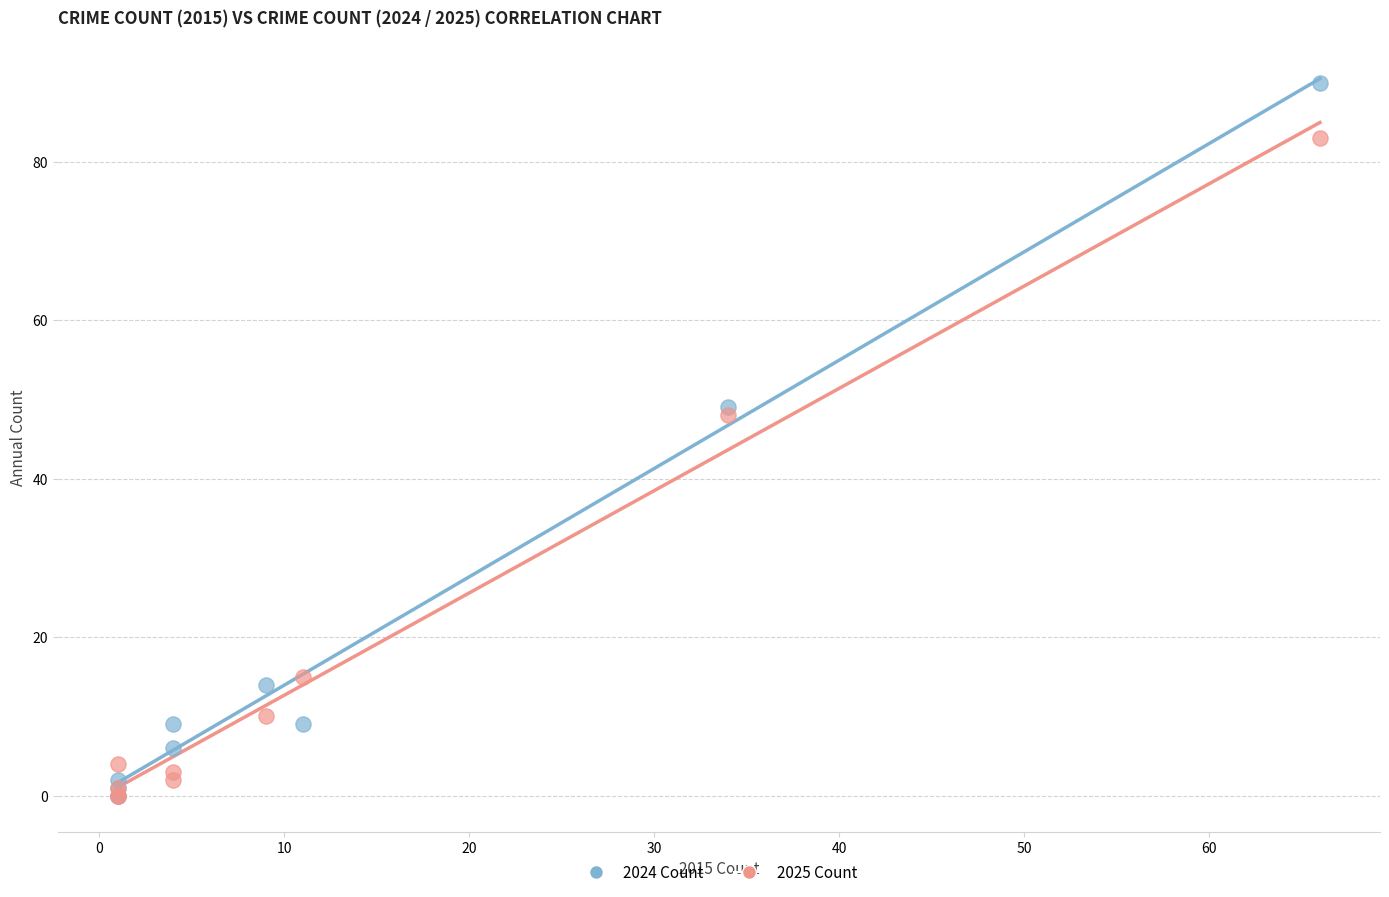

Which series contains the highest Y value?

2024 Count